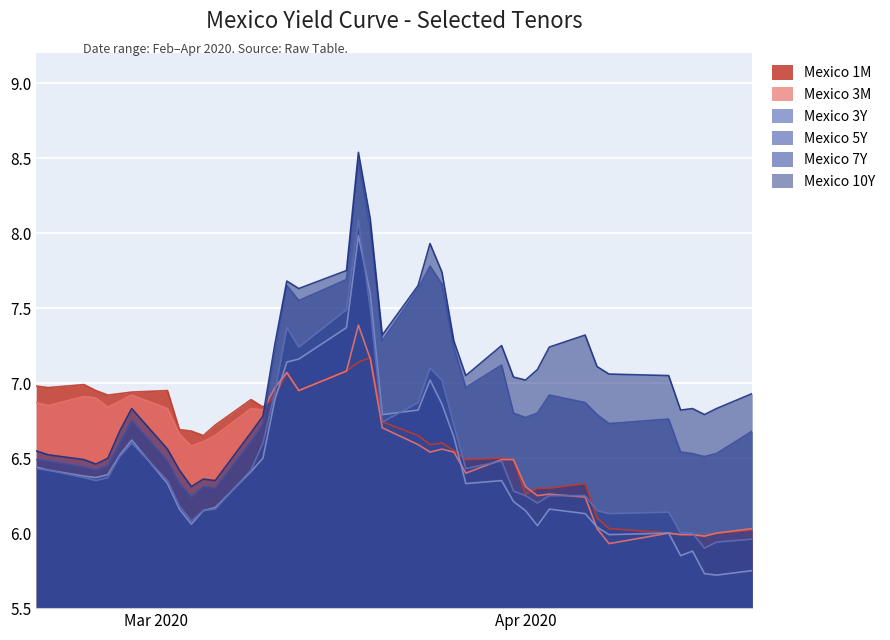

What value does the Mexico 3Y series have at 2020-03-23?

6.8